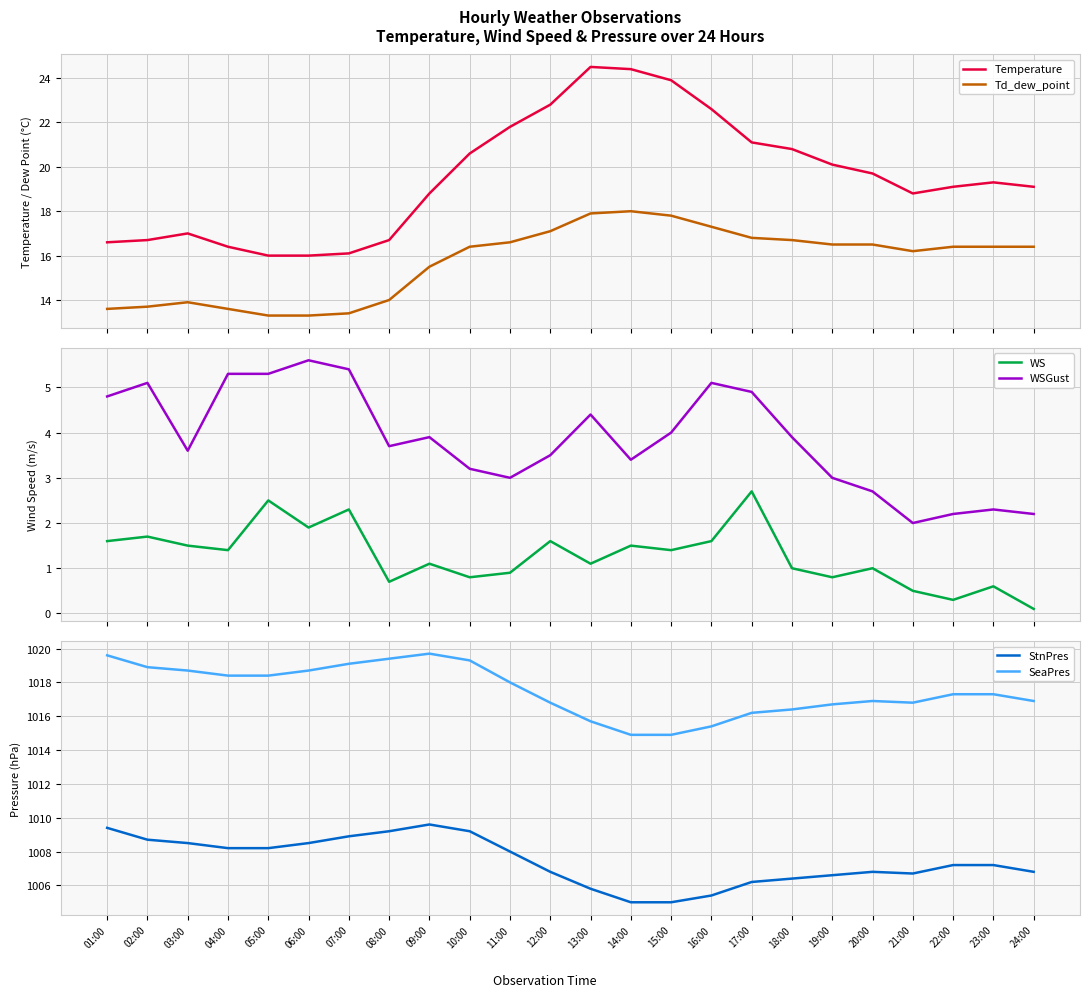

Where is StnPres nearest to the value 1007?

12:00